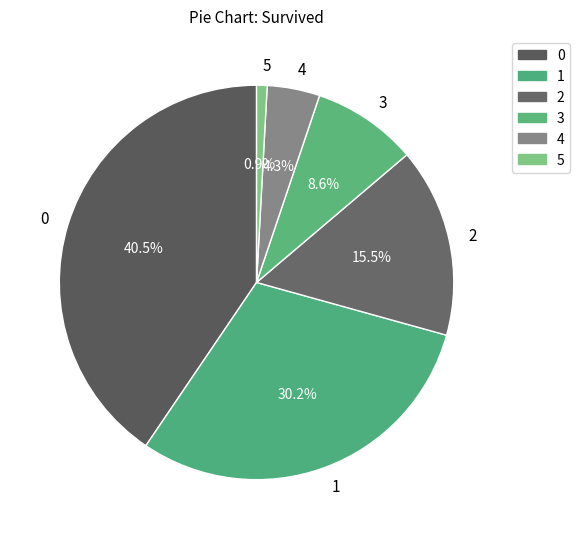

How many slices are in this pie chart?

6